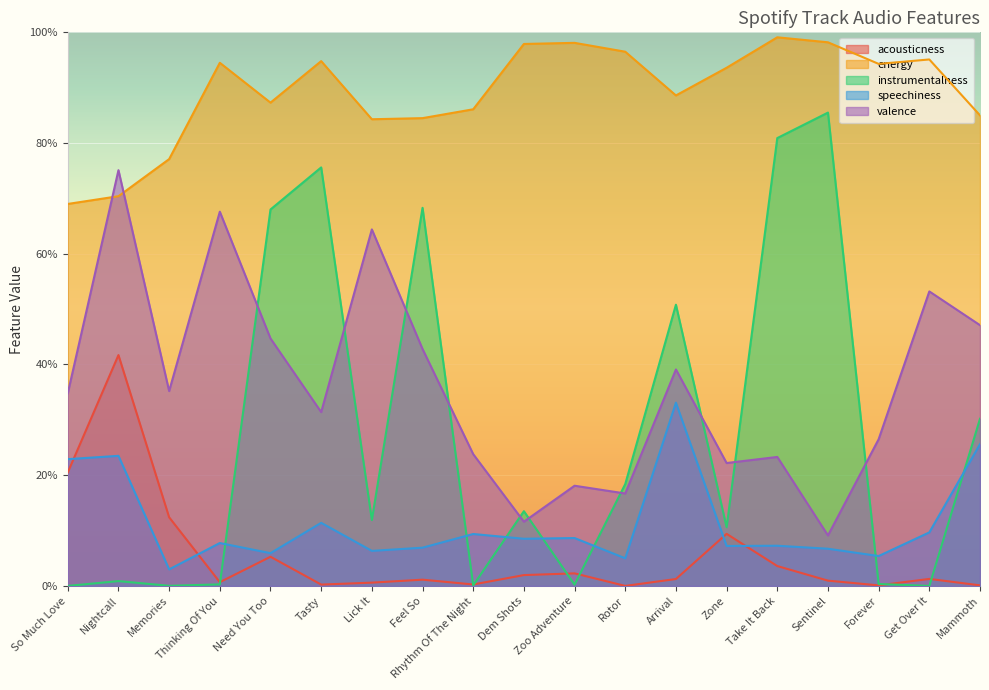

Which series changed the most between Dem Shots and Get Over It?

valence